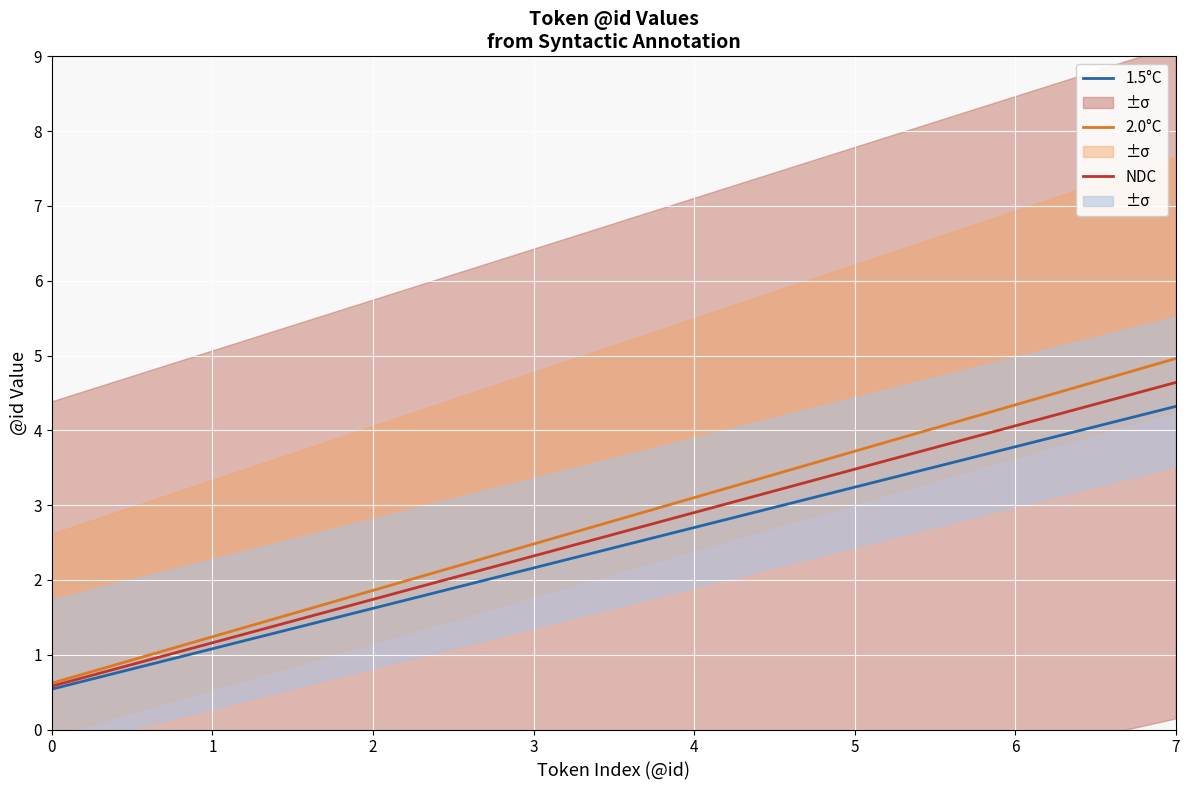

What is the greatest value displayed?

5.0